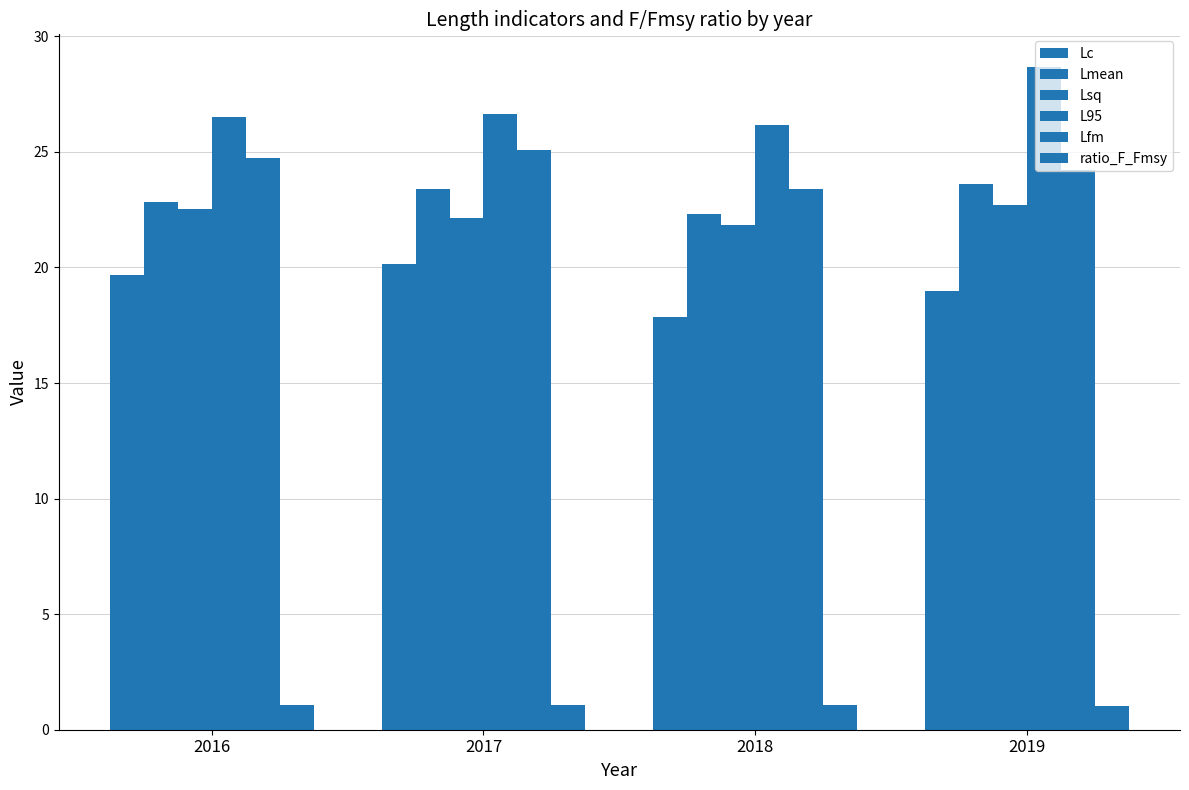

Is it true that Lsq equals 21.8 at 2018?

True